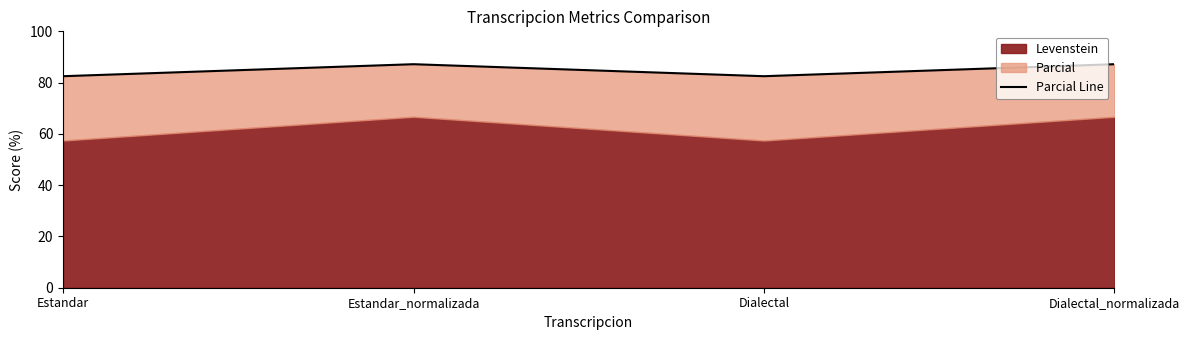

Read the value at Dialectal_normalizada.

87.2